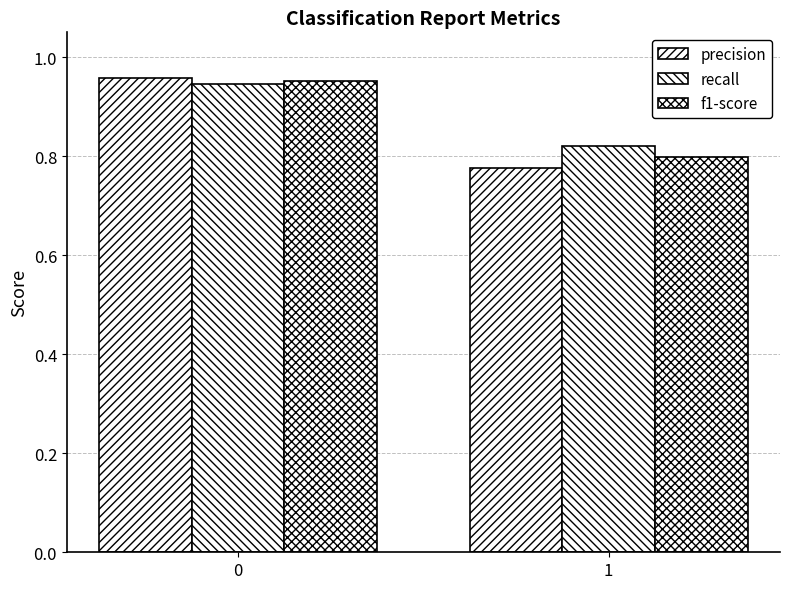

What is the average value of the precision series?

0.9